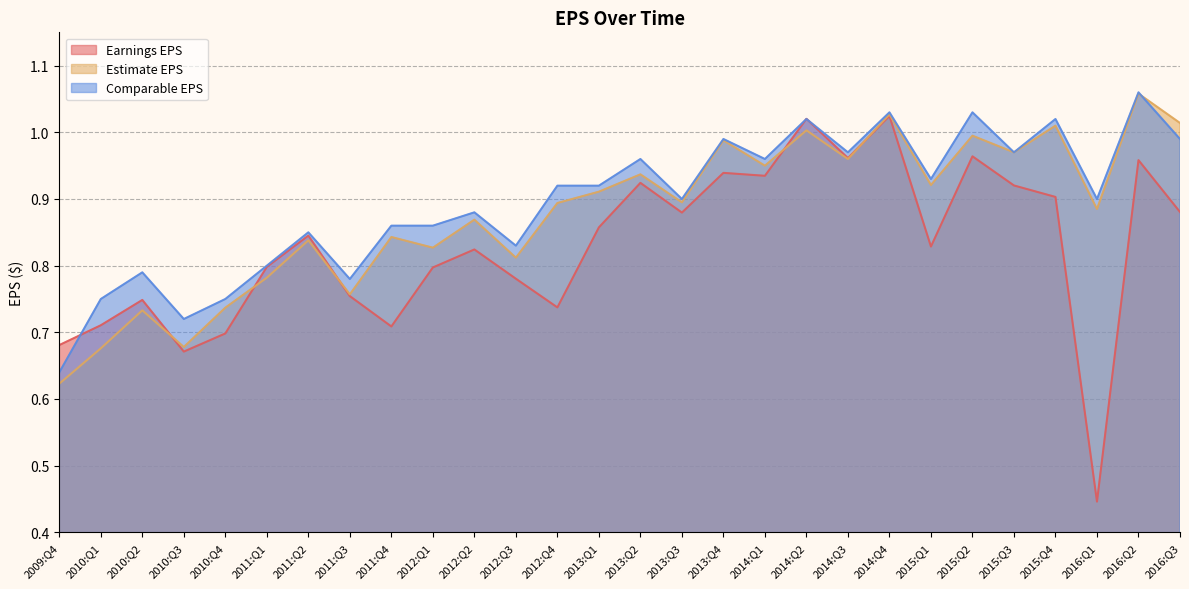

Reading left to right, what are all the values shown in this chart?

Earnings EPS: 2009:Q4=0.7	2010:Q1=0.7	2010:Q2=0.7	2010:Q3=0.7	2010:Q4=0.7	2011:Q1=0.8	2011:Q2=0.8	2011:Q3=0.8	2011:Q4=0.7	2012:Q1=0.8	2012:Q2=0.8	2012:Q3=0.8	2012:Q4=0.7	2013:Q1=0.9	2013:Q2=0.9	2013:Q3=0.9	2013:Q4=0.9	2014:Q1=0.9	2014:Q2=1.0	2014:Q3=1.0	2014:Q4=1.0	2015:Q1=0.8	2015:Q2=1.0	2015:Q3=0.9	2015:Q4=0.9	2016:Q1=0.4	2016:Q2=1.0	2016:Q3=0.9
Estimate EPS: 2009:Q4=0.6	2010:Q1=0.7	2010:Q2=0.7	2010:Q3=0.7	2010:Q4=0.7	2011:Q1=0.8	2011:Q2=0.8	2011:Q3=0.8	2011:Q4=0.8	2012:Q1=0.8	2012:Q2=0.9	2012:Q3=0.8	2012:Q4=0.9	2013:Q1=0.9	2013:Q2=0.9	2013:Q3=0.9	2013:Q4=1.0	2014:Q1=0.9	2014:Q2=1.0	2014:Q3=1.0	2014:Q4=1.0	2015:Q1=0.9	2015:Q2=1.0	2015:Q3=1.0	2015:Q4=1.0	2016:Q1=0.9	2016:Q2=1.1	2016:Q3=1.0
Comparable EPS: 2009:Q4=0.6	2010:Q1=0.8	2010:Q2=0.8	2010:Q3=0.7	2010:Q4=0.8	2011:Q1=0.8	2011:Q2=0.8	2011:Q3=0.8	2011:Q4=0.9	2012:Q1=0.9	2012:Q2=0.9	2012:Q3=0.8	2012:Q4=0.9	2013:Q1=0.9	2013:Q2=1.0	2013:Q3=0.9	2013:Q4=1.0	2014:Q1=1.0	2014:Q2=1.0	2014:Q3=1.0	2014:Q4=1.0	2015:Q1=0.9	2015:Q2=1.0	2015:Q3=1.0	2015:Q4=1.0	2016:Q1=0.9	2016:Q2=1.1	2016:Q3=1.0